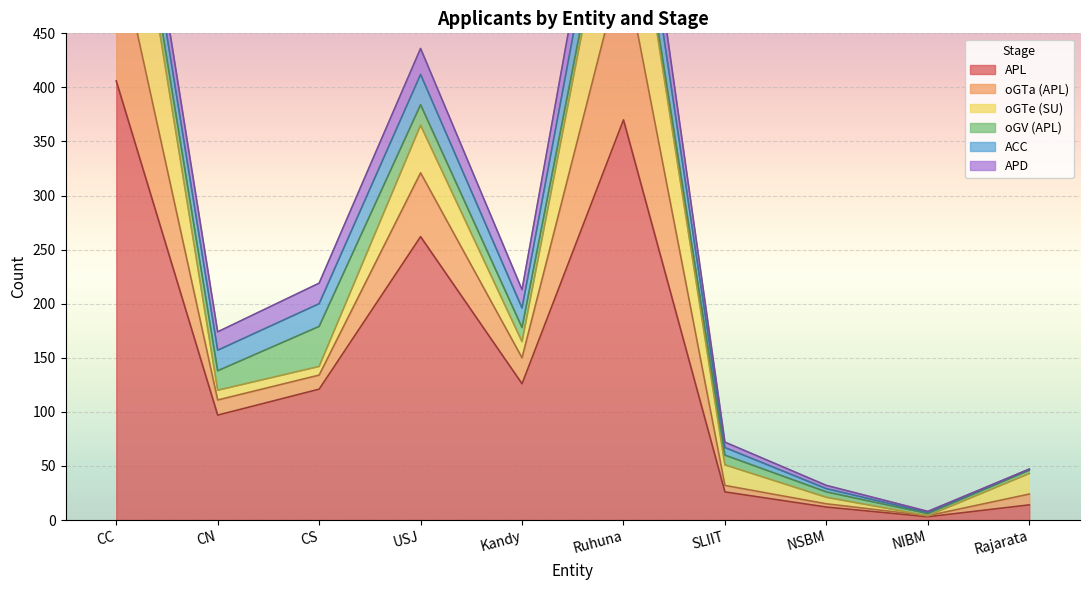

Which category has the lowest value in the oGTe (SU) series?

NIBM